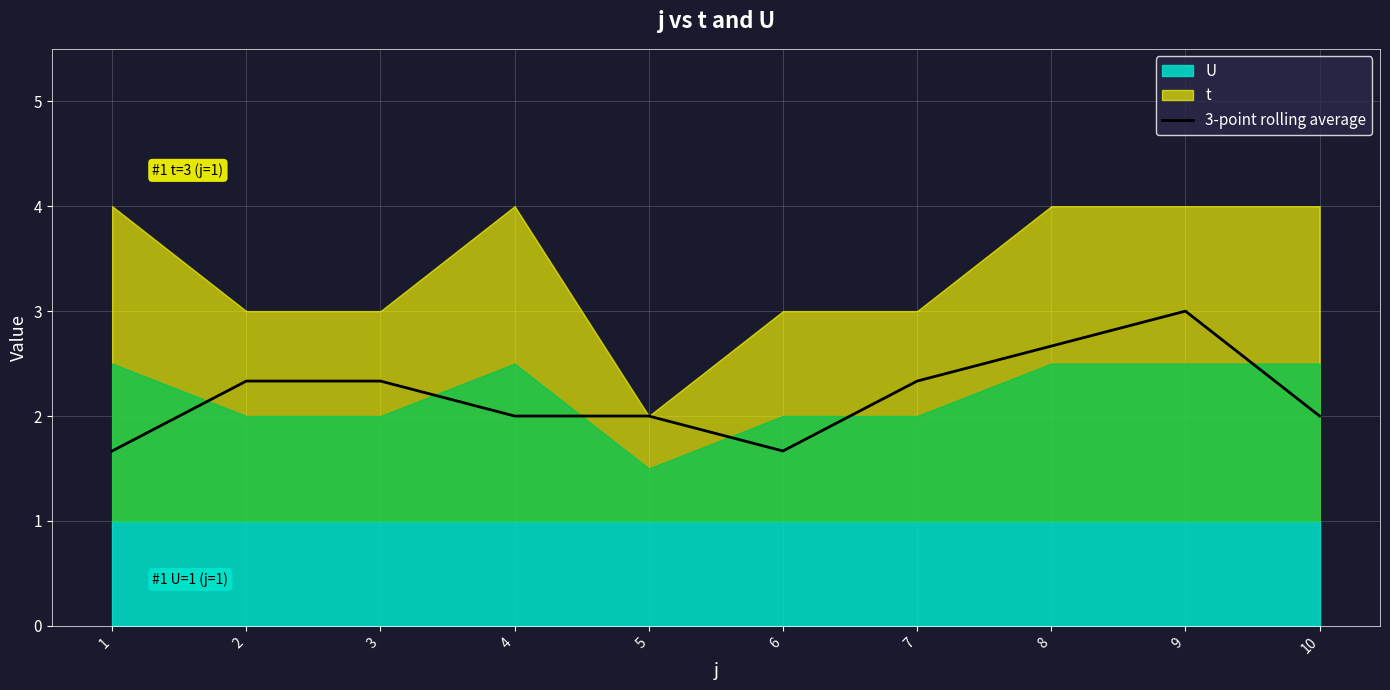

The chart shows a value of 2.3 at 2. True or false?

True